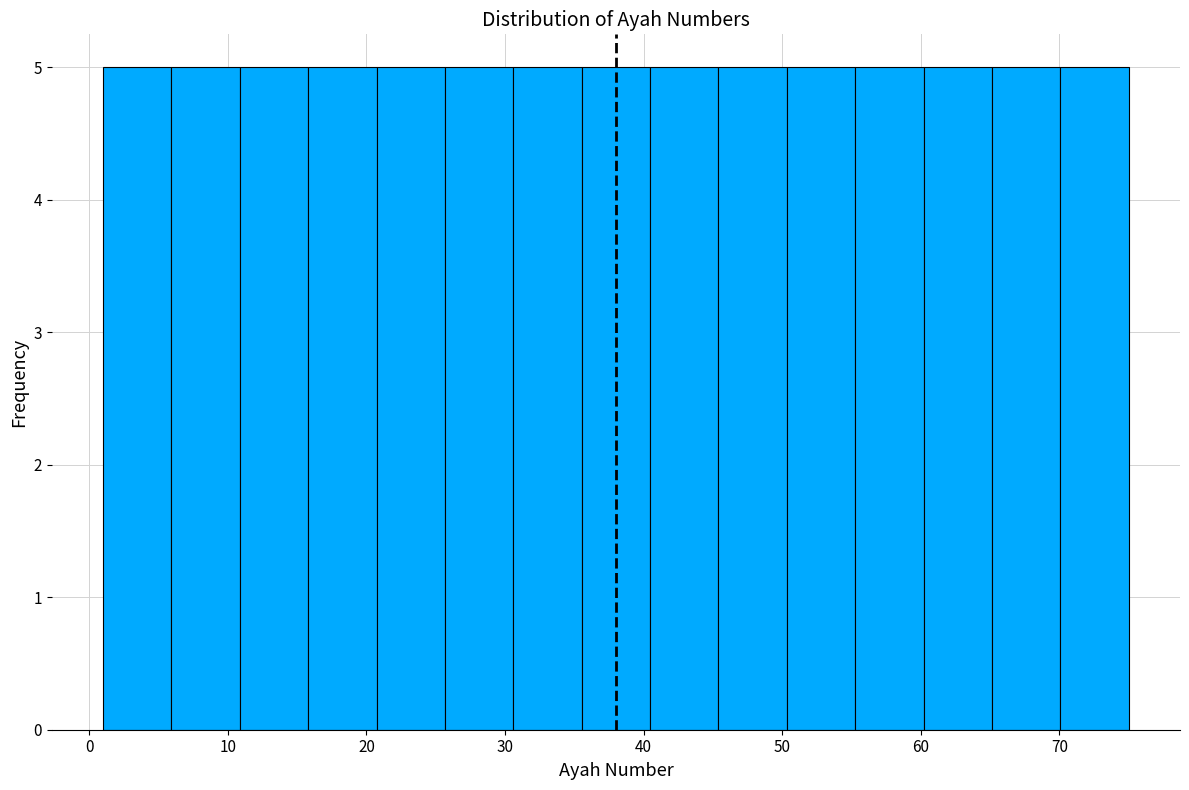

Reading left to right, list every bar in this chart as the range it spans on the x-axis followed by its height. Neither the bar edges nor the heights are printed on the chart, so give them approximately, as read against the axes.

1 to 6: 5
6 to 11: 5
11 to 16: 5
16 to 21: 5
21 to 26: 5
26 to 31: 5
31 to 36: 5
36 to 40: 5
40 to 45: 5
45 to 50: 5
50 to 55: 5
55 to 60: 5
60 to 65: 5
65 to 70: 5
70 to 75: 5